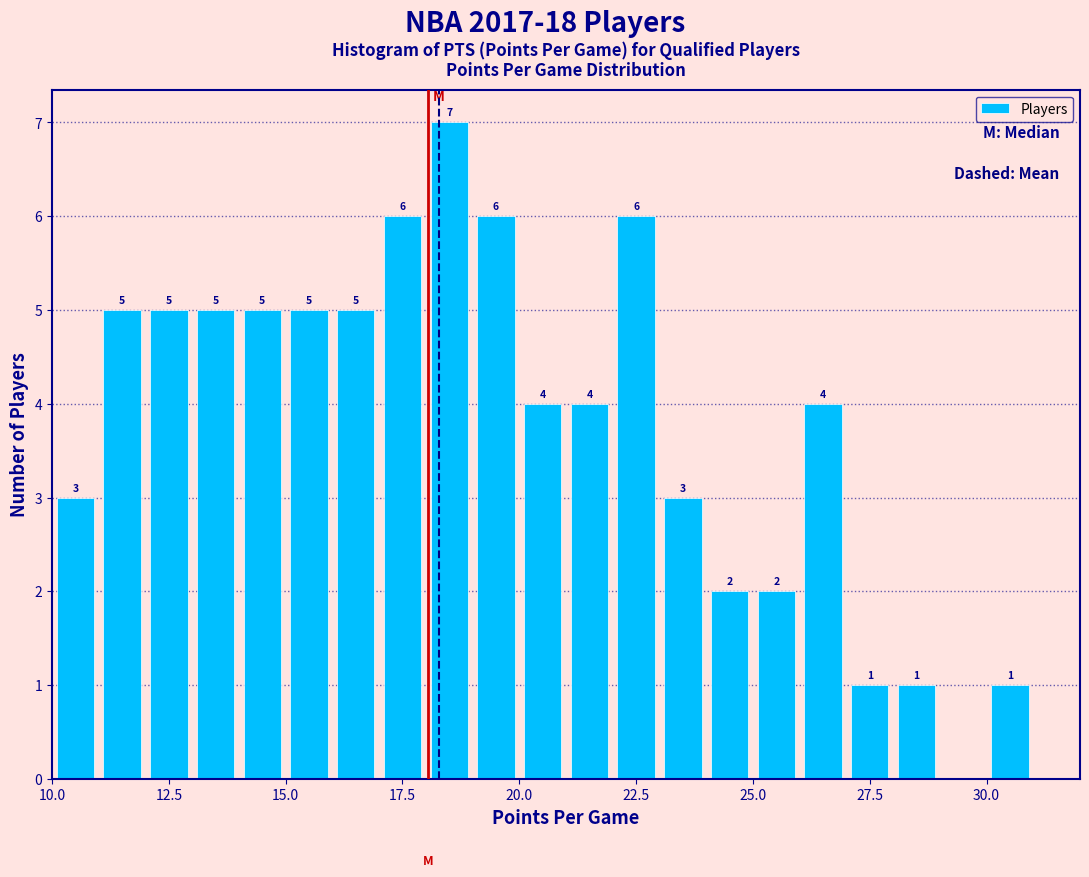

Read against the x-axis, roughly where is the centre of the tallest bar?

18.5